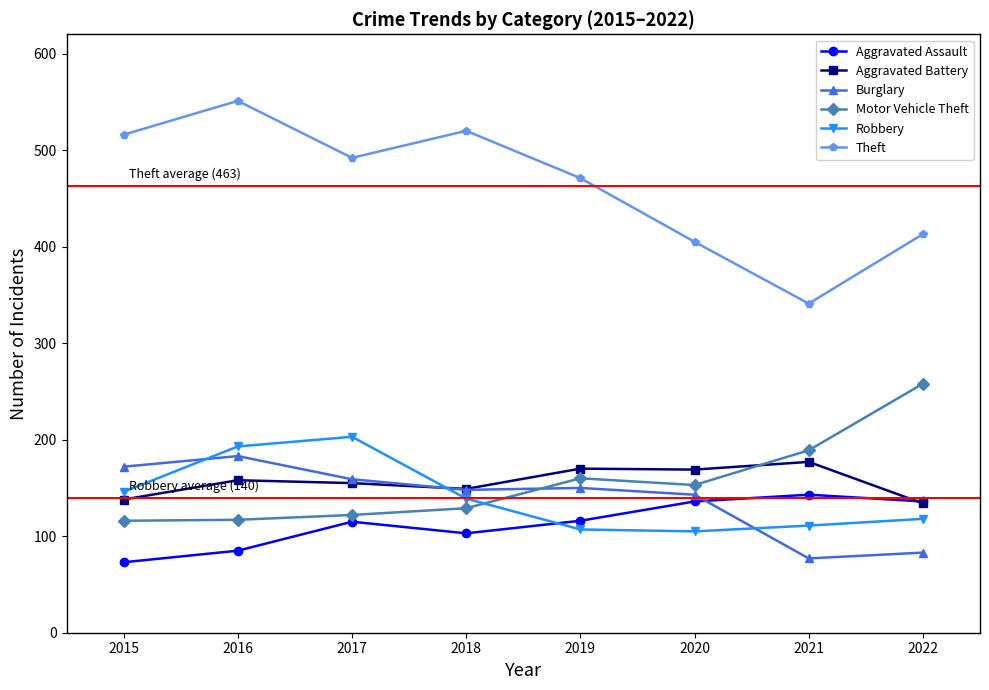

What is the difference between the highest and lowest values at 2015?

443